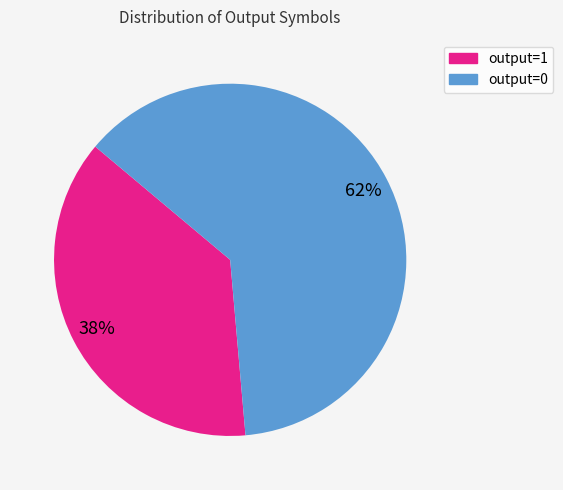

Which has a higher value, output=0 or output=1?

output=0